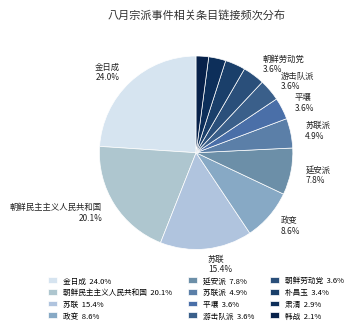

What is the smallest slice in the pie chart?

韩战